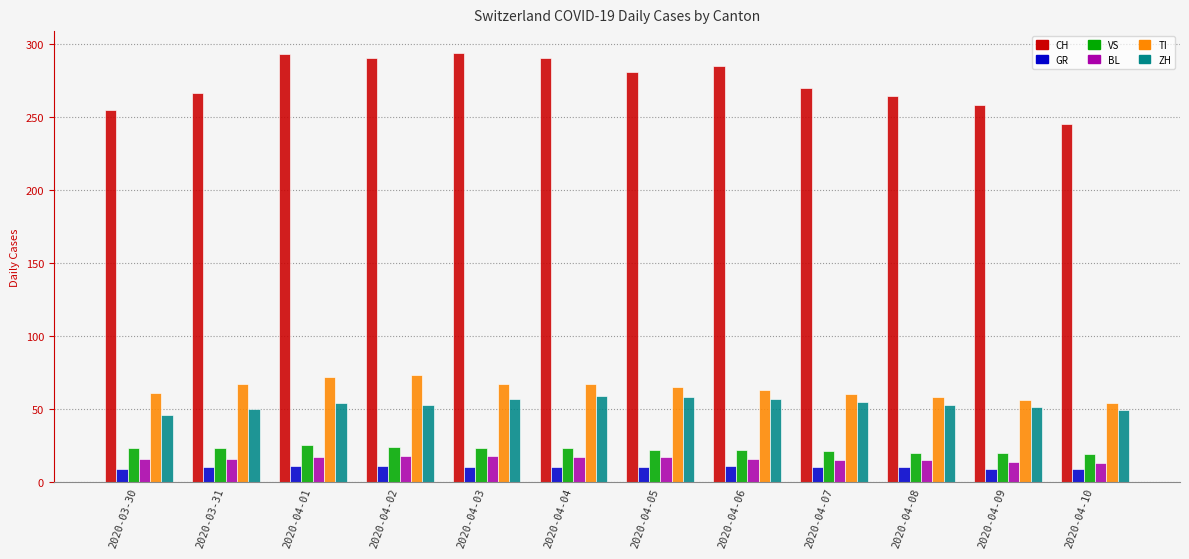

What is the difference between the maximum and minimum values in the VS series?

6